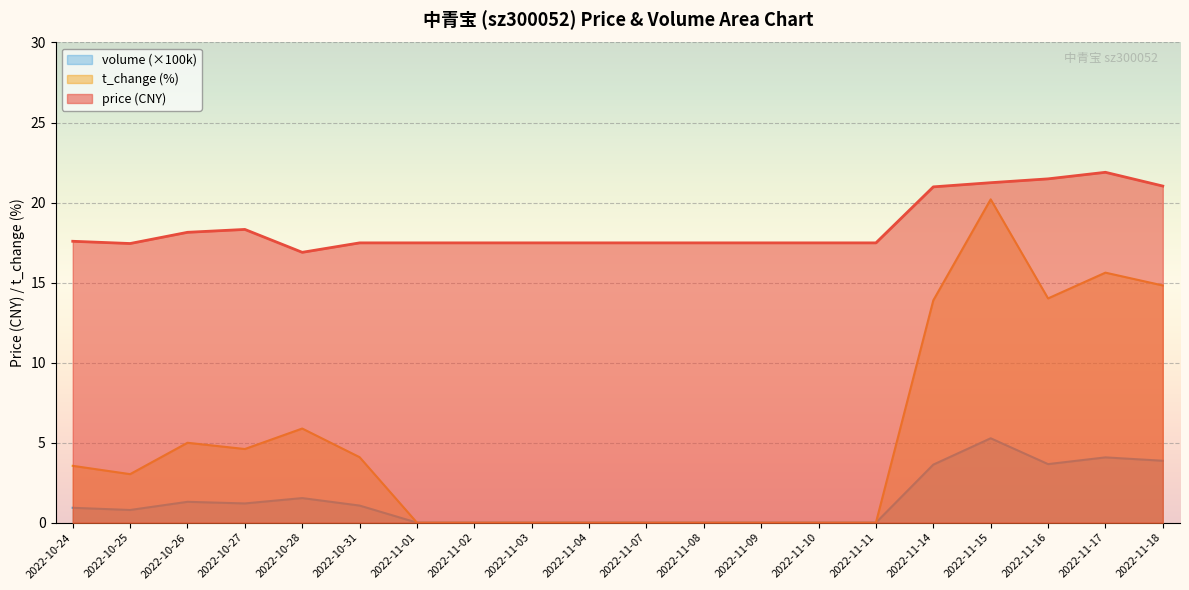

Which series changed the most between 2022-11-15 and 2022-11-17?

t_change (%)